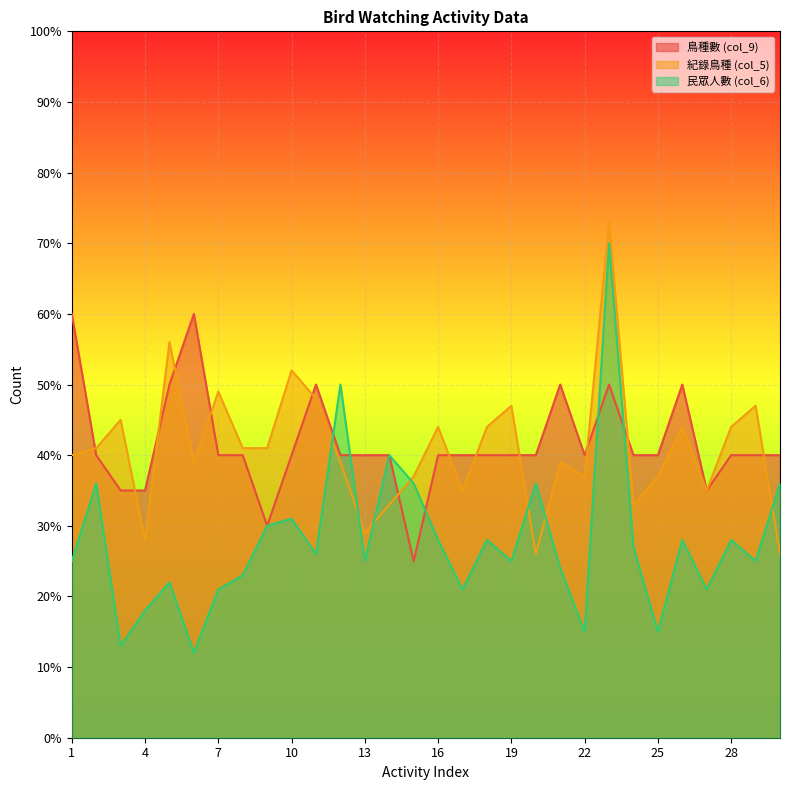

Reading right to left, transcribe all the data shown in this chart.

鳥種數 (col_9): 30=40	29=40	28=40	27=35	26=50	25=40	24=40	23=50	22=40	21=50	20=40	19=40	18=40	17=40	16=40	15=25	14=40	13=40	12=40	11=50	10=40	9=30	8=40	7=40	6=60	5=50	4=35	3=35	2=40	1=60
紀錄鳥種 (col_5): 30=26	29=47	28=44	27=35	26=44	25=37	24=33	23=73	22=37	21=39	20=26	19=47	18=44	17=35	16=44	15=37	14=33	13=29	12=39	11=48	10=52	9=41	8=41	7=49	6=39	5=56	4=28	3=45	2=41	1=40
民眾人數 (col_6): 30=36	29=25	28=28	27=21	26=28	25=15	24=27	23=70	22=15	21=24	20=36	19=25	18=28	17=21	16=28	15=36	14=40	13=25	12=50	11=26	10=31	9=30	8=23	7=21	6=12	5=22	4=18	3=13	2=36	1=25